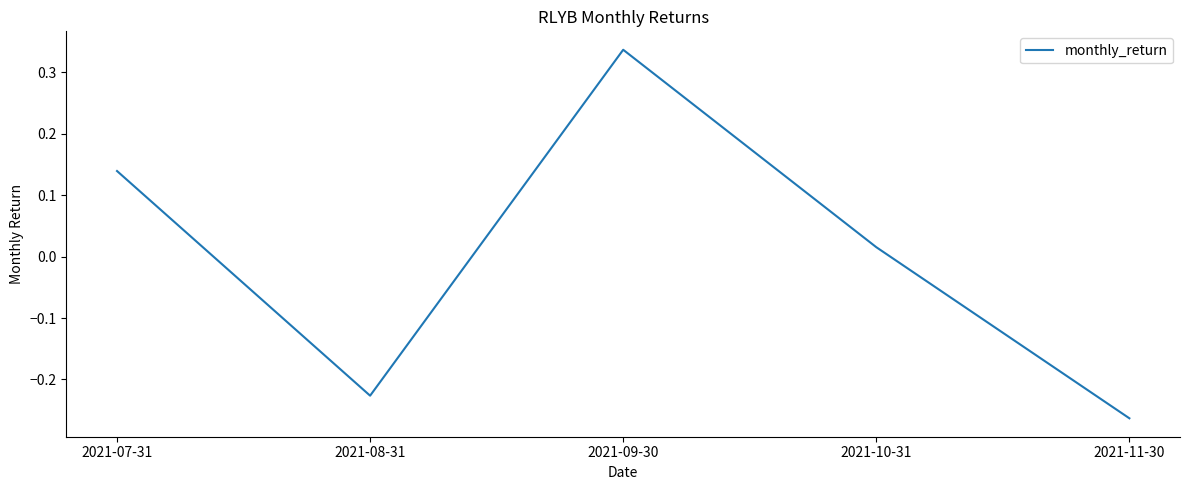

How many lines are shown in the chart?

1